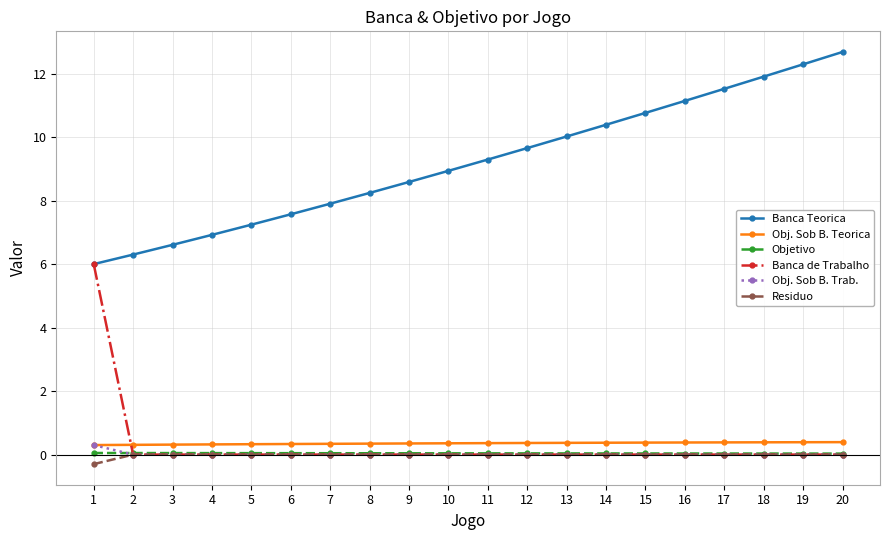

What is the sum of the Objetivo values at 17 and 10?

0.1